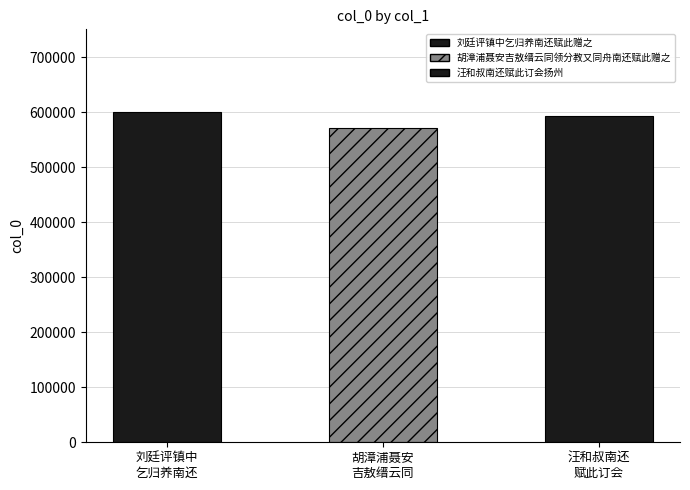

How many bars are there in total?

3